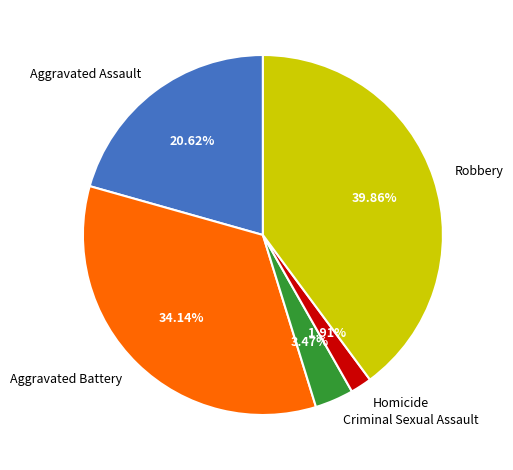

What is the total percentage of Robbery and Criminal Sexual Assault?

43.3%